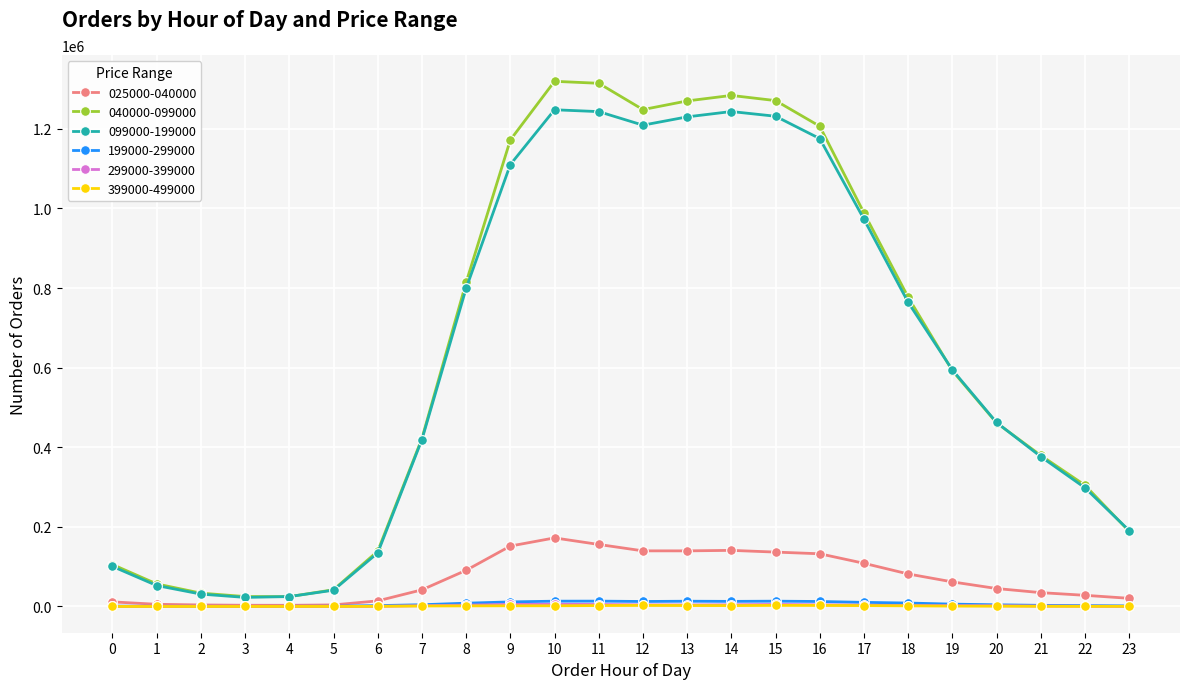

True or false: 199000-299000 has more than 1 points higher than both neighbors.

True